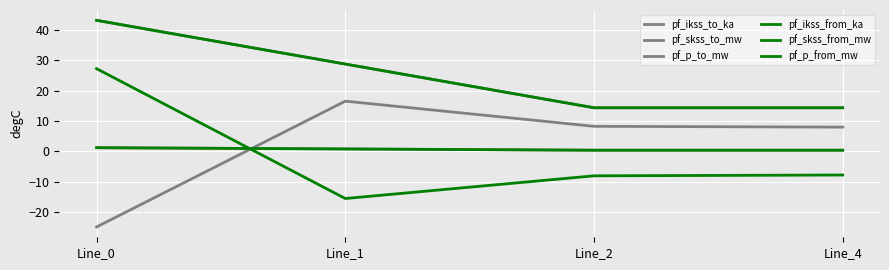

Read the pf_p_to_mw value at Line_0.

-24.8